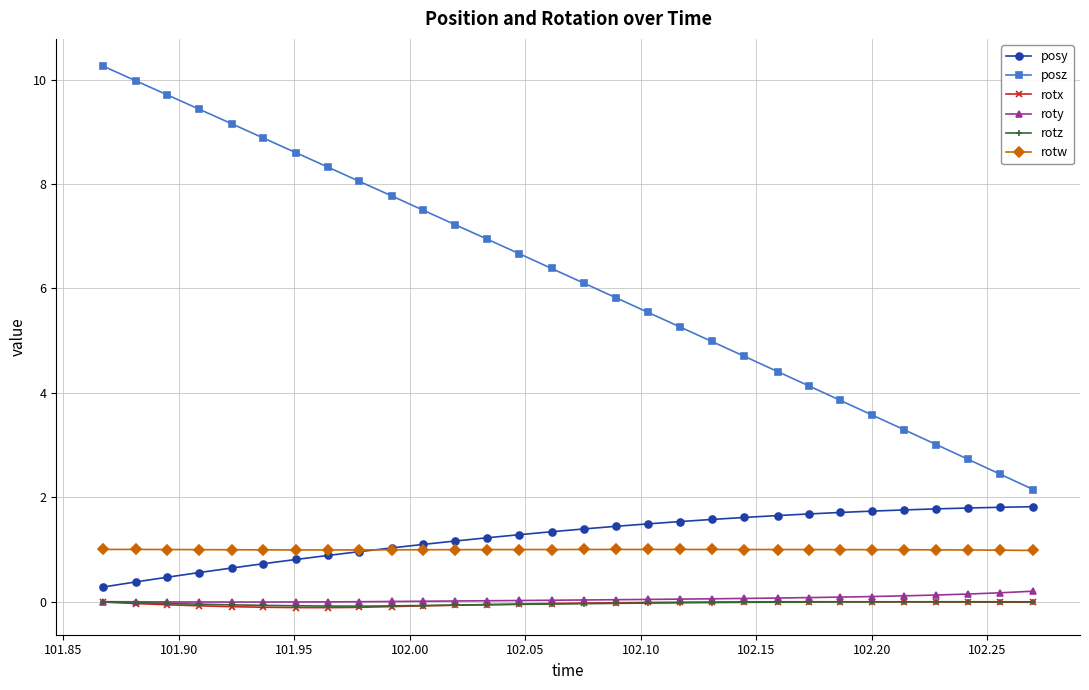

What is the minimum value for posy?

0.3